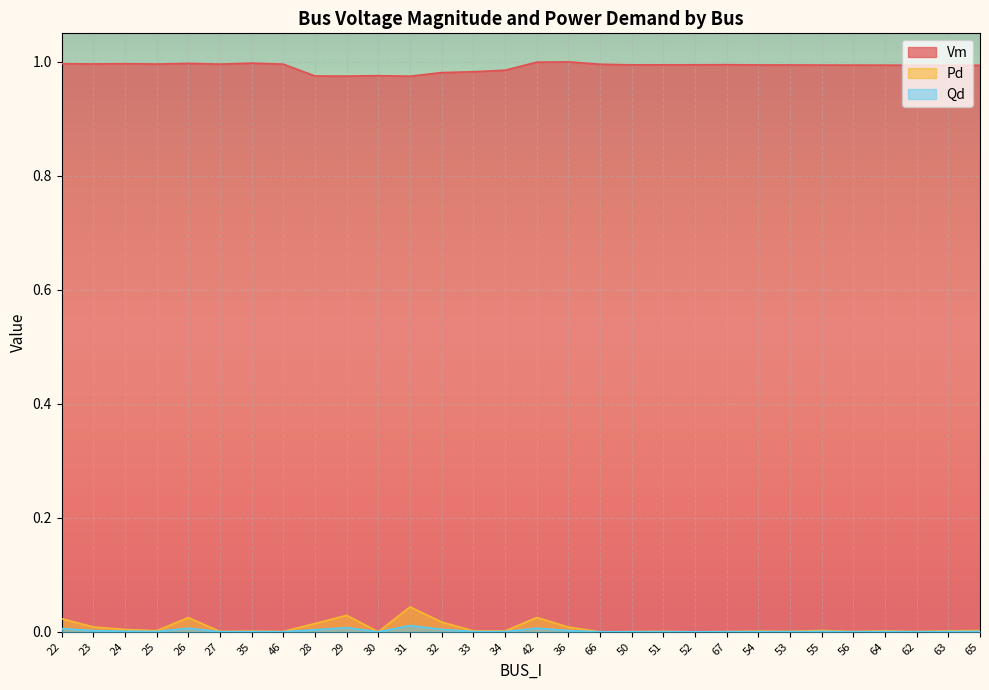

True or false: Pd and Qd cross at least once.

False